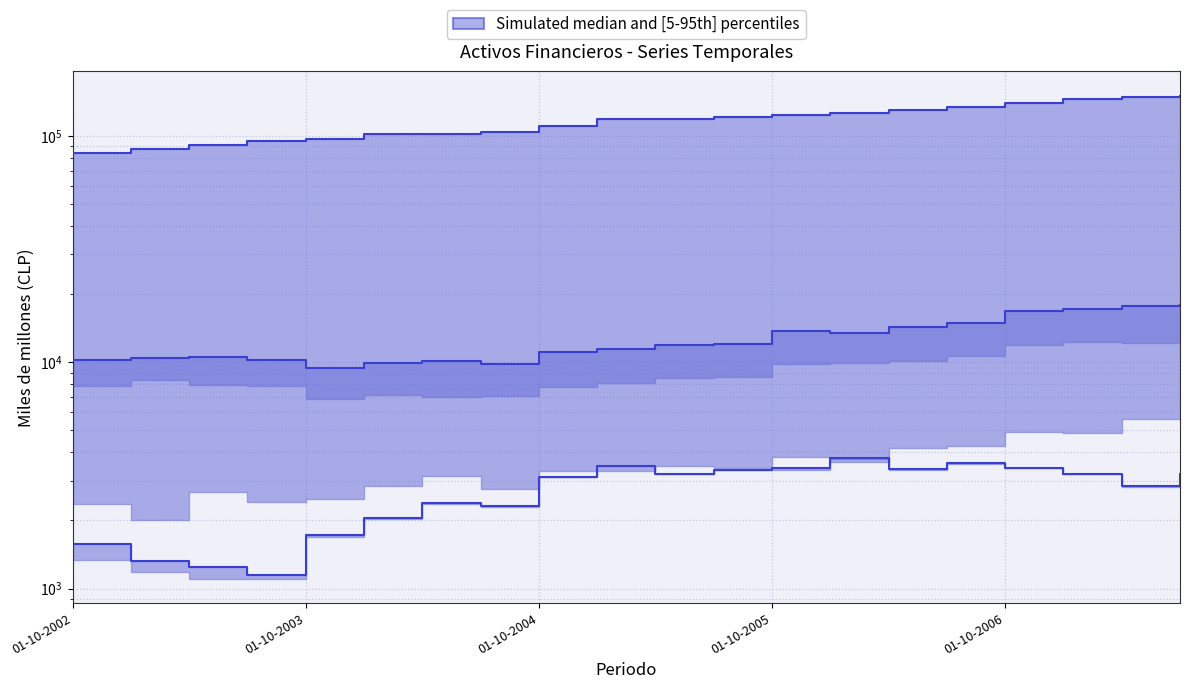

True or false: I. Activos Financieros and Titulos activos intersect in this chart.

False